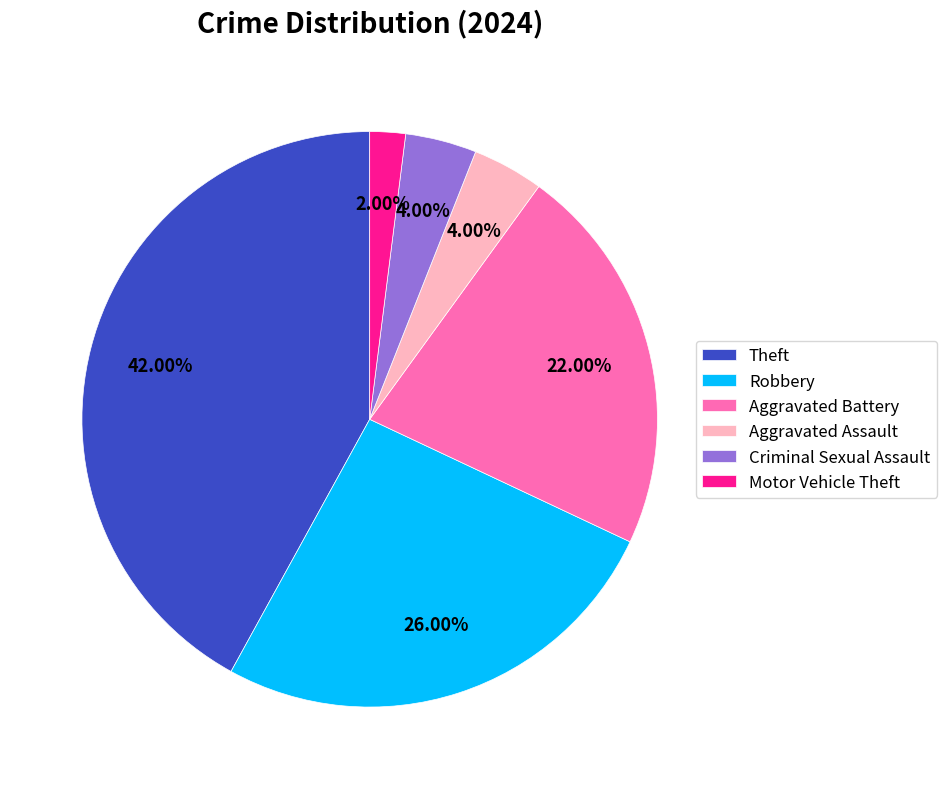

What is the smallest slice in the pie chart?

Motor Vehicle Theft